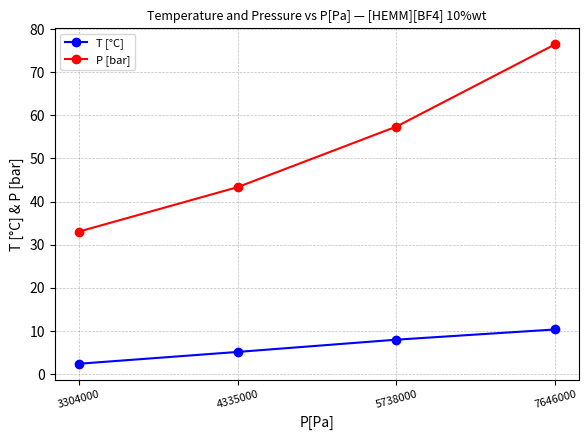

Rank the series by their average value, from lowest to highest.

T [°C], P [bar]